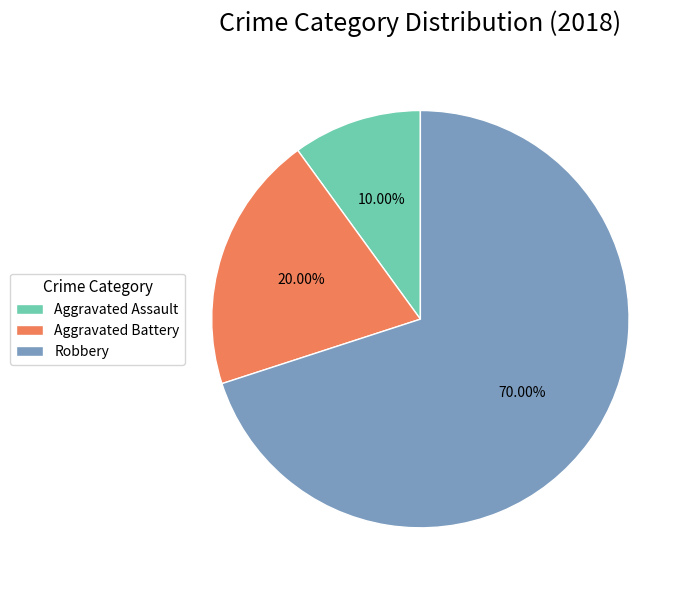

Count the number of slices in the pie.

3